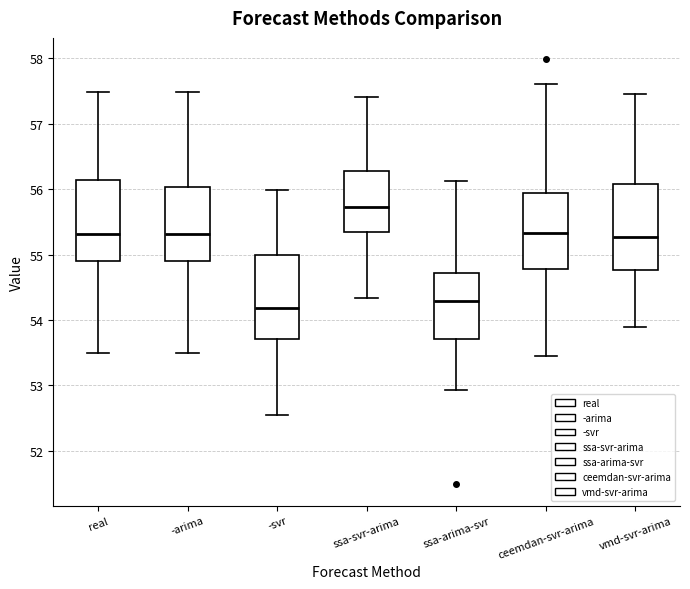

Reading left to right, read every box against the y-axis: the position of its median line, the range the box covers, and the ends of its whiskers. The values are not printed on the chart, so give them approximately, as read against the axis.

real: median 55.3, box 54.9 to 56.1, whiskers 53.5 to 57.5
-arima: median 55.3, box 54.9 to 56.0, whiskers 53.5 to 57.5
-svr: median 54.2, box 53.7 to 55.0, whiskers 52.6 to 56.0
ssa-svr-arima: median 55.7, box 55.3 to 56.3, whiskers 54.3 to 57.4
ssa-arima-svr: median 54.3, box 53.7 to 54.7, whiskers 52.9 to 56.1
ceemdan-svr-arima: median 55.3, box 54.8 to 55.9, whiskers 53.5 to 57.6
vmd-svr-arima: median 55.3, box 54.8 to 56.1, whiskers 53.9 to 57.5